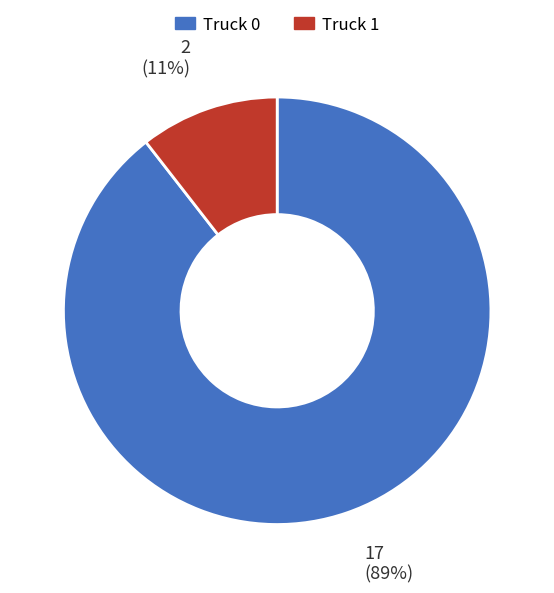

The Truck 1 slice represents 11% of the pie. True or false?

True